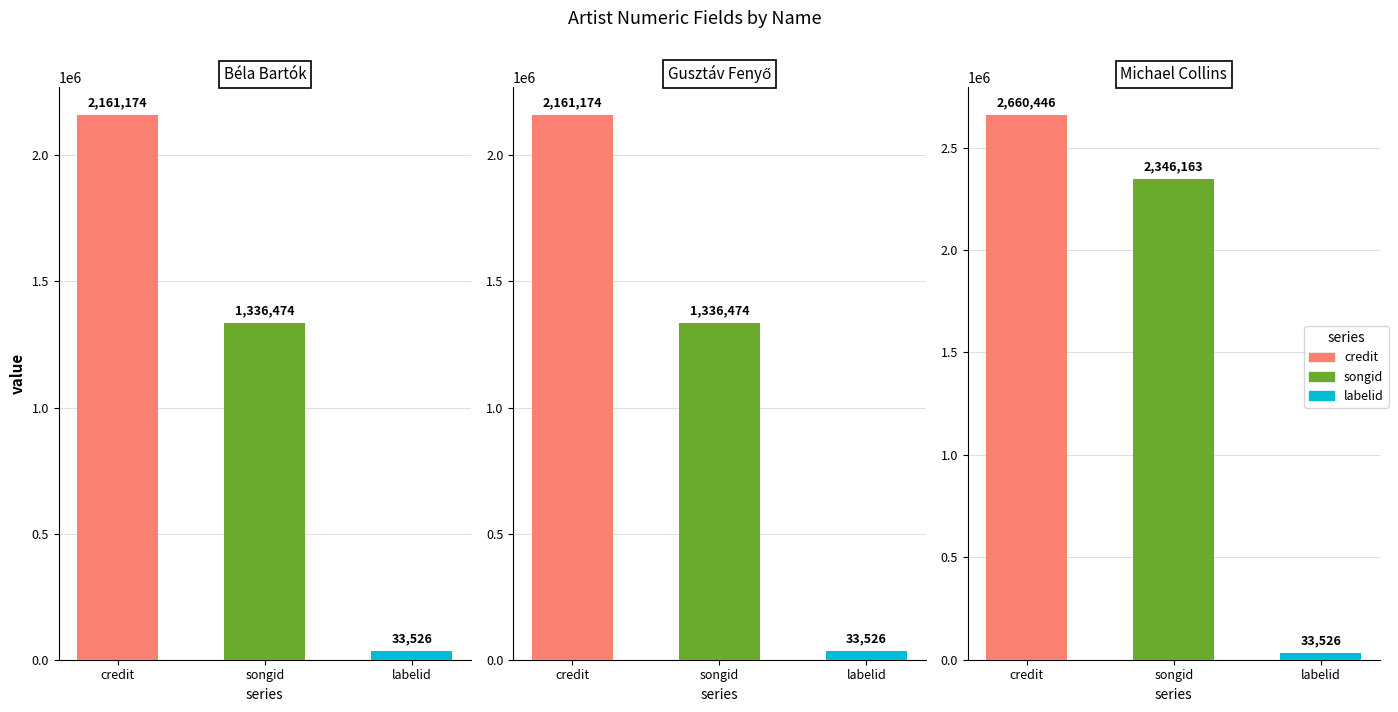

At Michael Collins, list the series in order from smallest to largest.

labelid, songid, credit